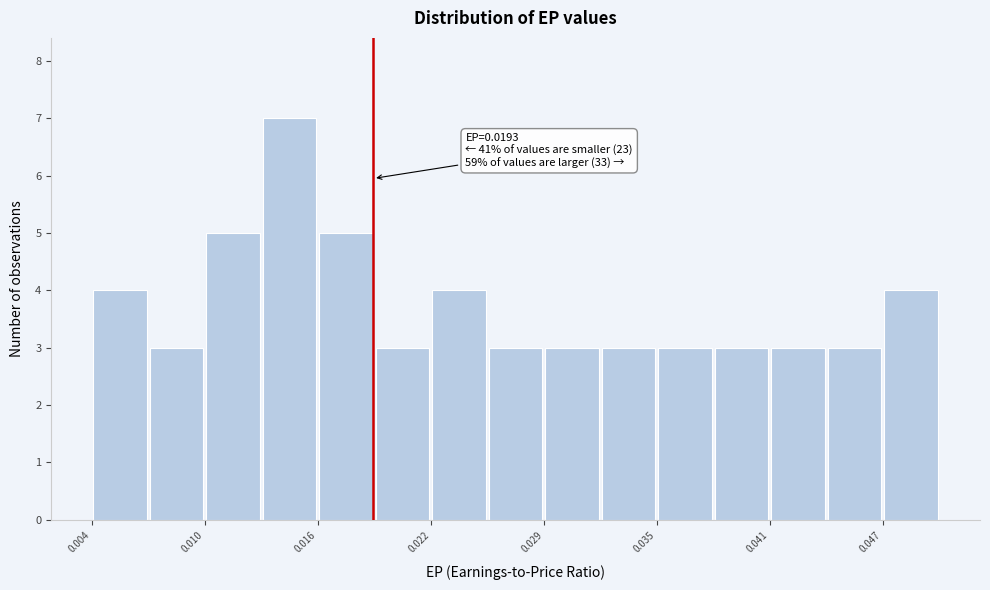

Around what value on the x-axis is the tallest bar? Give the approximate position of its centre, as read against the axis.

0.015